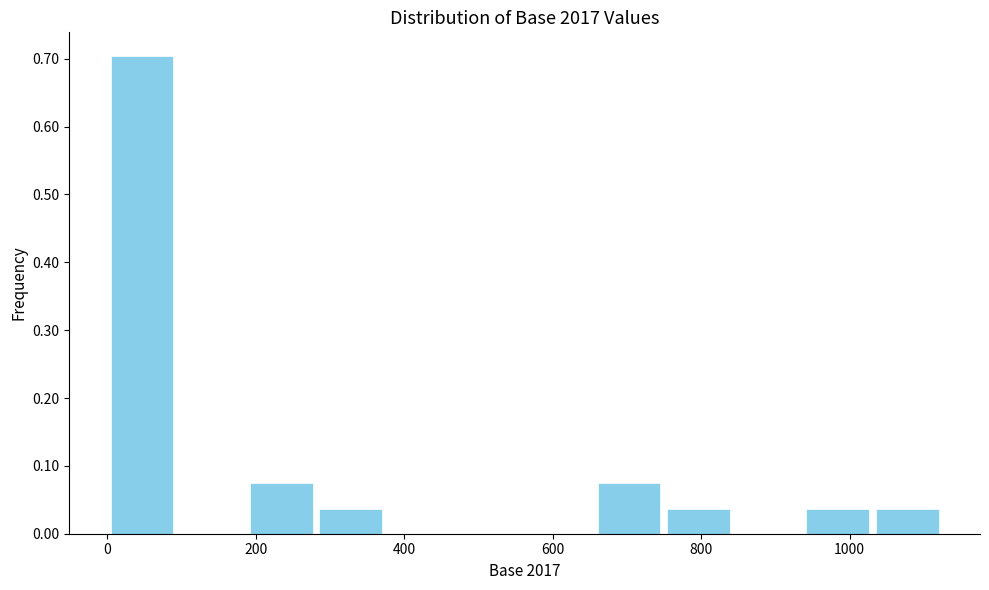

How tall is the bar that spans 660 to 740 on the x-axis? Neither the bar edges nor the heights are printed on the chart, so give them approximately, as read against the axes.

0.07